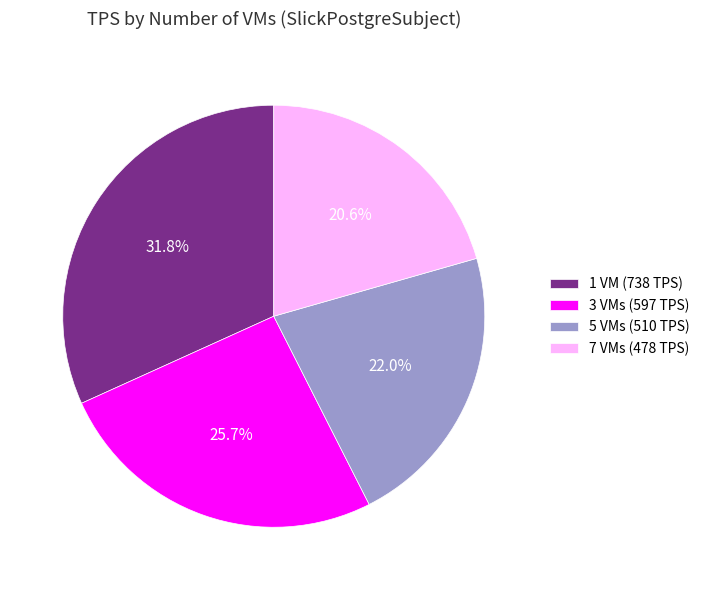

How many segments does this pie chart have?

4